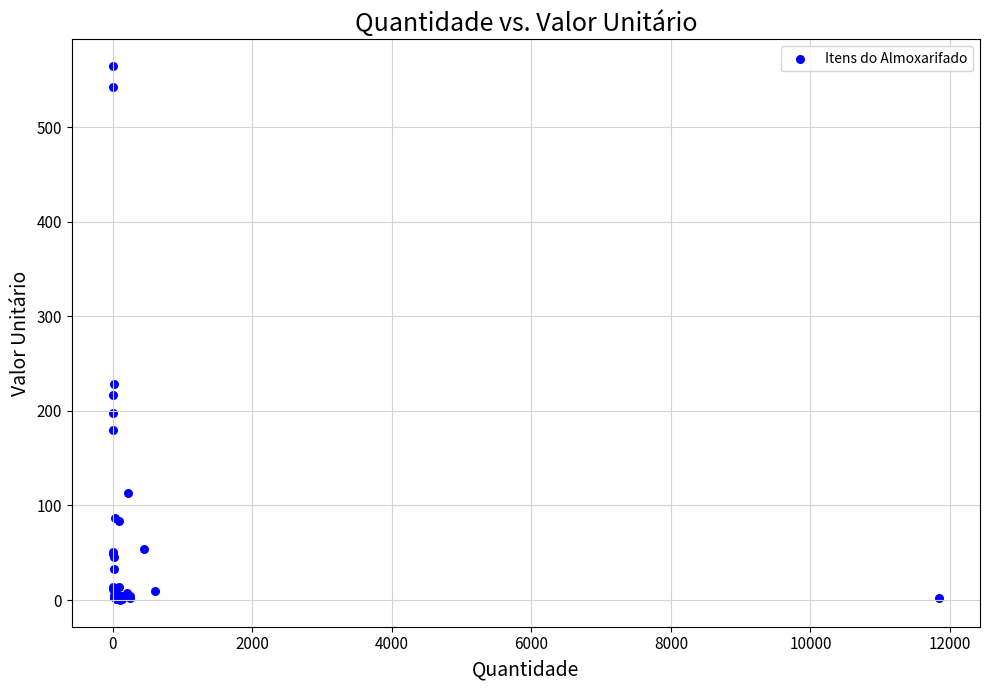

What Y value in the scatter plot is closest to 282?

228.3